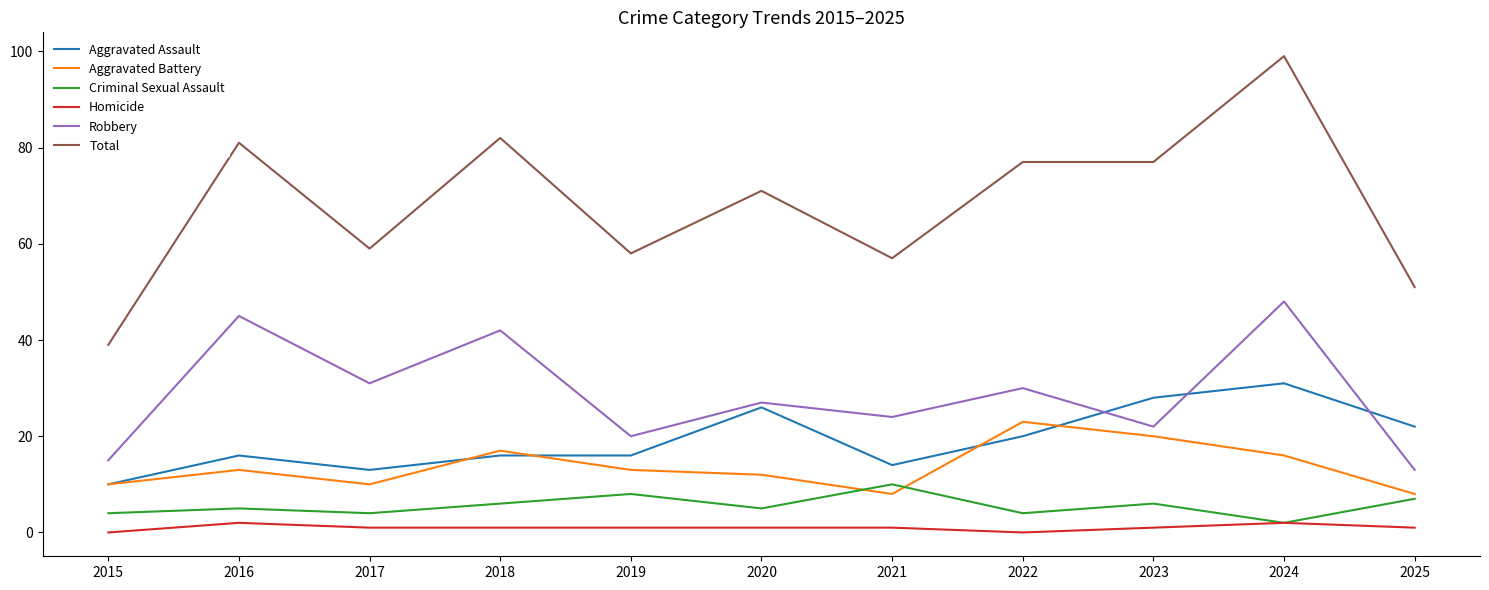

Reading right to left, list all the values displayed in this chart.

Aggravated Assault: 2025=22	2024=31	2023=28	2022=20	2021=14	2020=26	2019=16	2018=16	2017=13	2016=16	2015=10
Aggravated Battery: 2025=8	2024=16	2023=20	2022=23	2021=8	2020=12	2019=13	2018=17	2017=10	2016=13	2015=10
Criminal Sexual Assault: 2025=7	2024=2	2023=6	2022=4	2021=10	2020=5	2019=8	2018=6	2017=4	2016=5	2015=4
Homicide: 2025=1	2024=2	2023=1	2022=0	2021=1	2020=1	2019=1	2018=1	2017=1	2016=2	2015=0
Robbery: 2025=13	2024=48	2023=22	2022=30	2021=24	2020=27	2019=20	2018=42	2017=31	2016=45	2015=15
Total: 2025=51	2024=99	2023=77	2022=77	2021=57	2020=71	2019=58	2018=82	2017=59	2016=81	2015=39